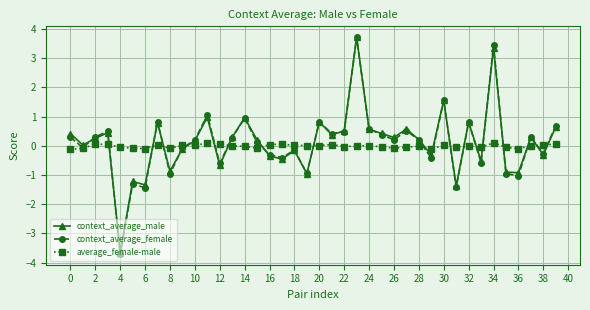

What are all the series names shown in the legend?

context_average_male, context_average_female, average_female-male